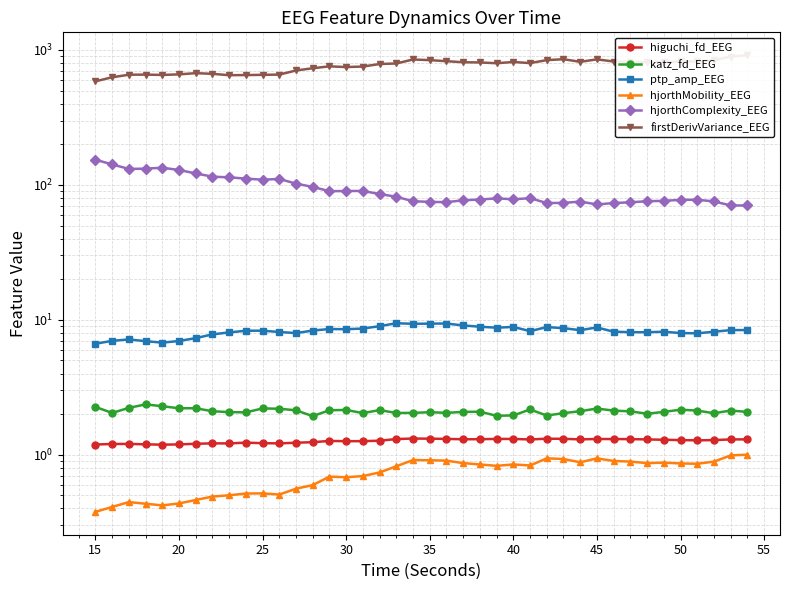

What is the value of the hjorthMobility_EEG point at the 29th from the left?

0.9